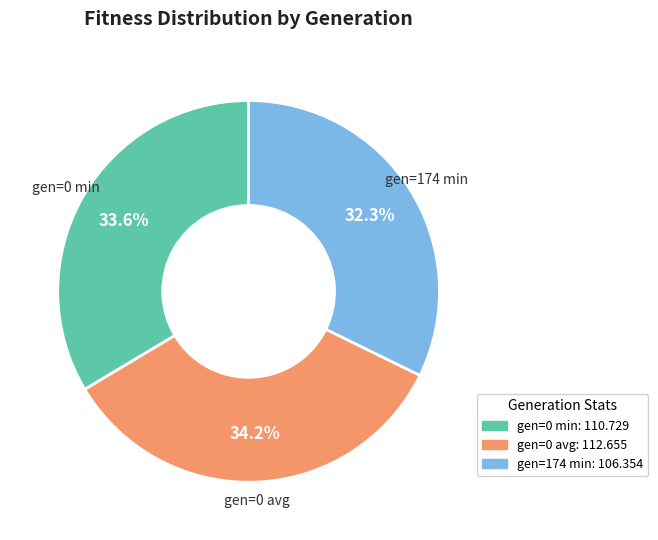

Do gen=0 avg and gen=174 min together represent more than half of the pie?

Yes